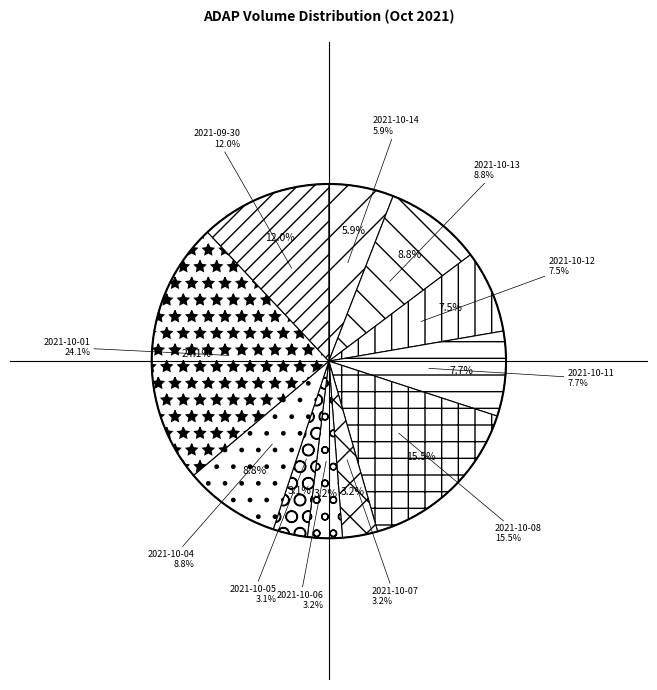

What percentage is the 2021-10-11 slice, to the nearest percent?

8%